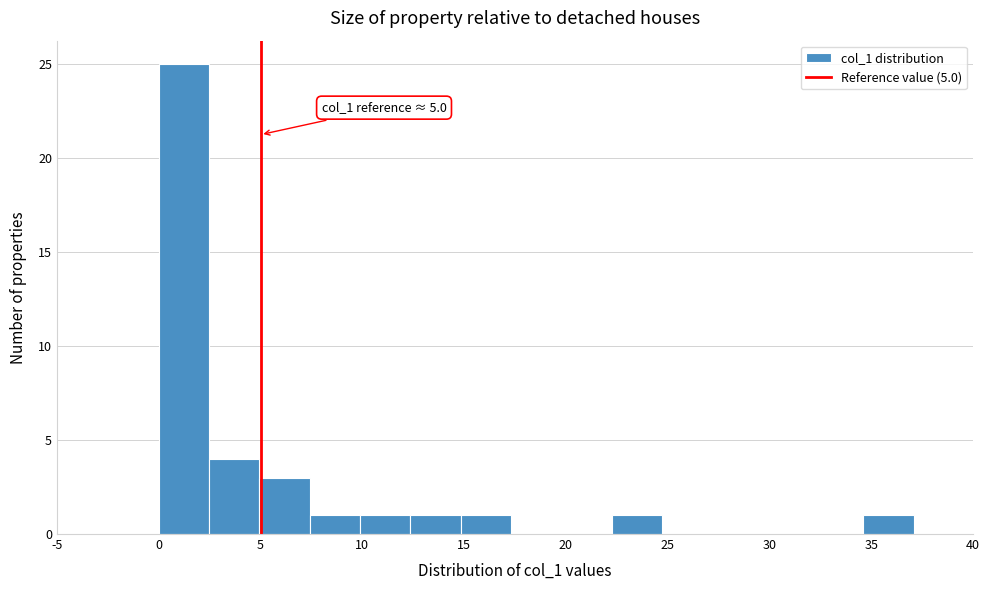

Over which range of the x-axis is the bar tallest?

0.0 to 2.5